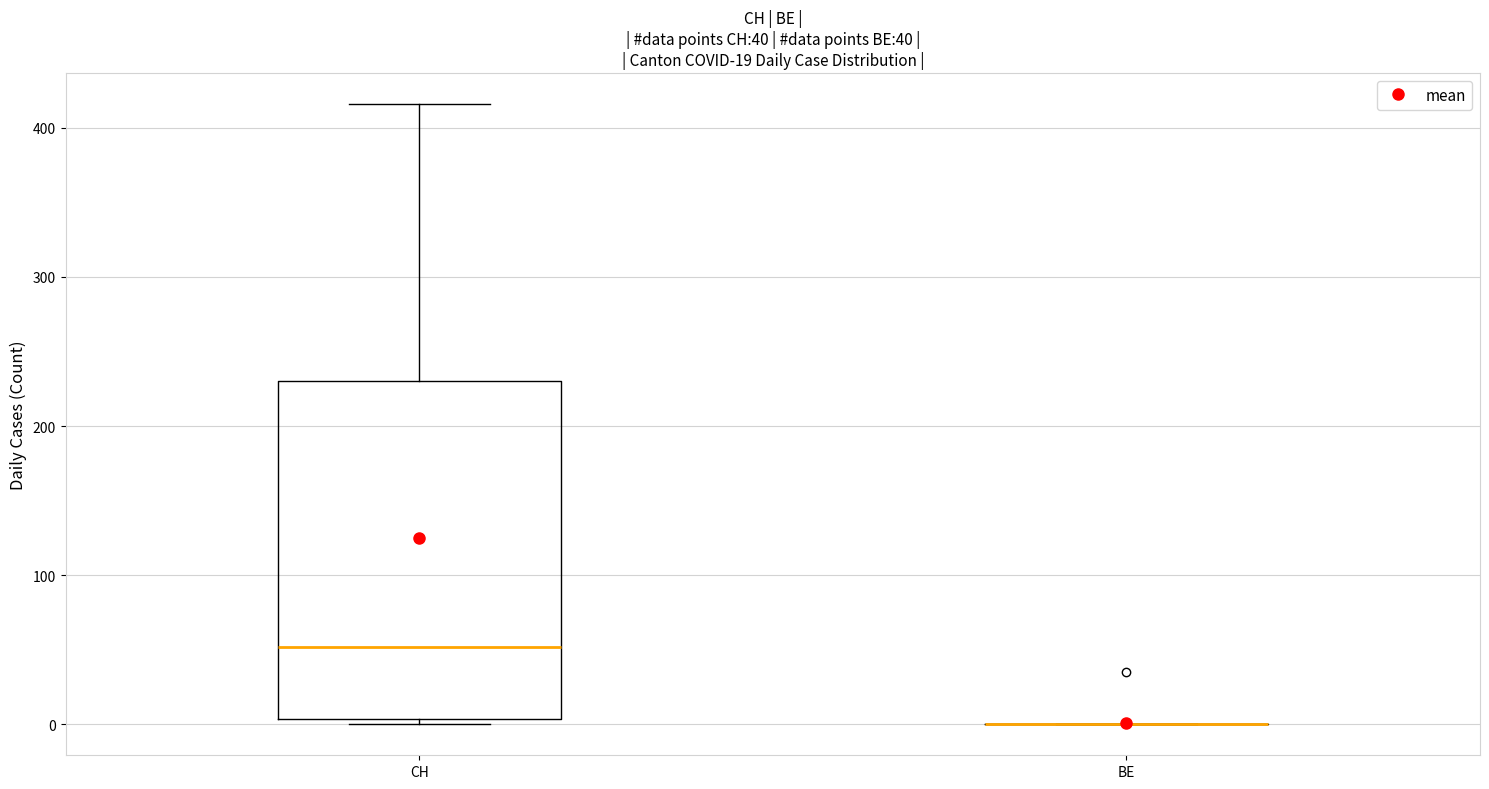

Which box is the tallest, from its lower edge to its upper edge?

CH